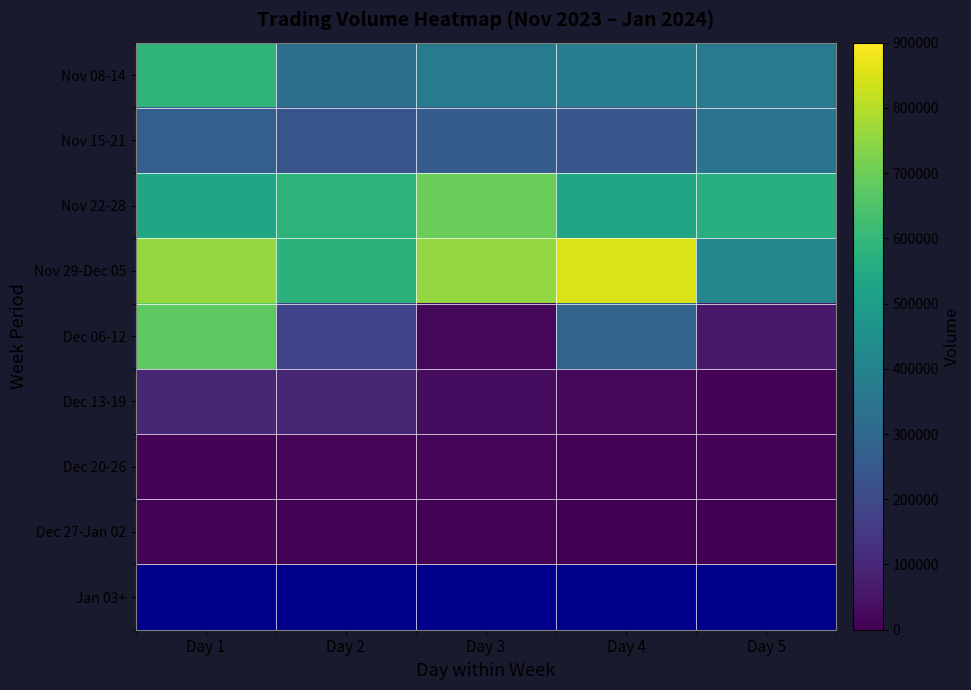

At which category does the chart reach its peak across all series?

Day 4